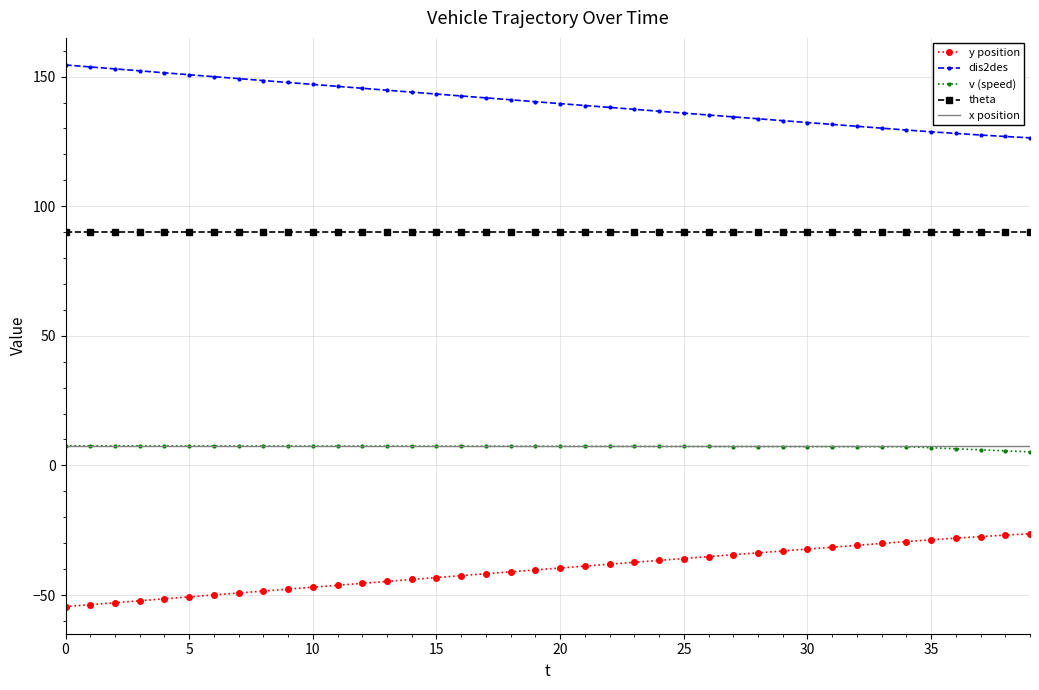

Which series has the largest total across all categories?

dis2des